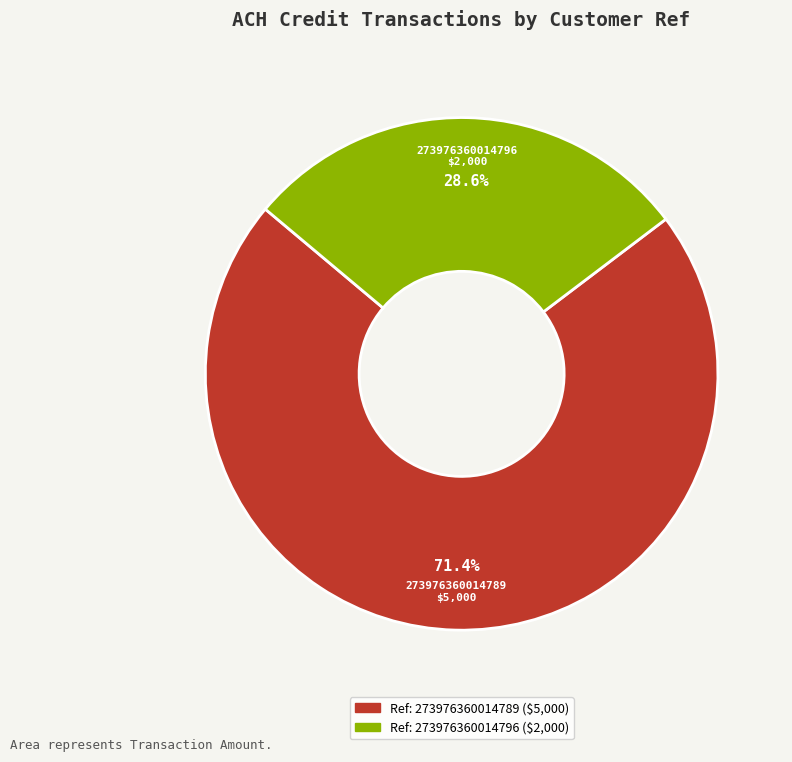

To the nearest percent, what is the combined percentage of 273976360014789 and 273976360014796?

100%